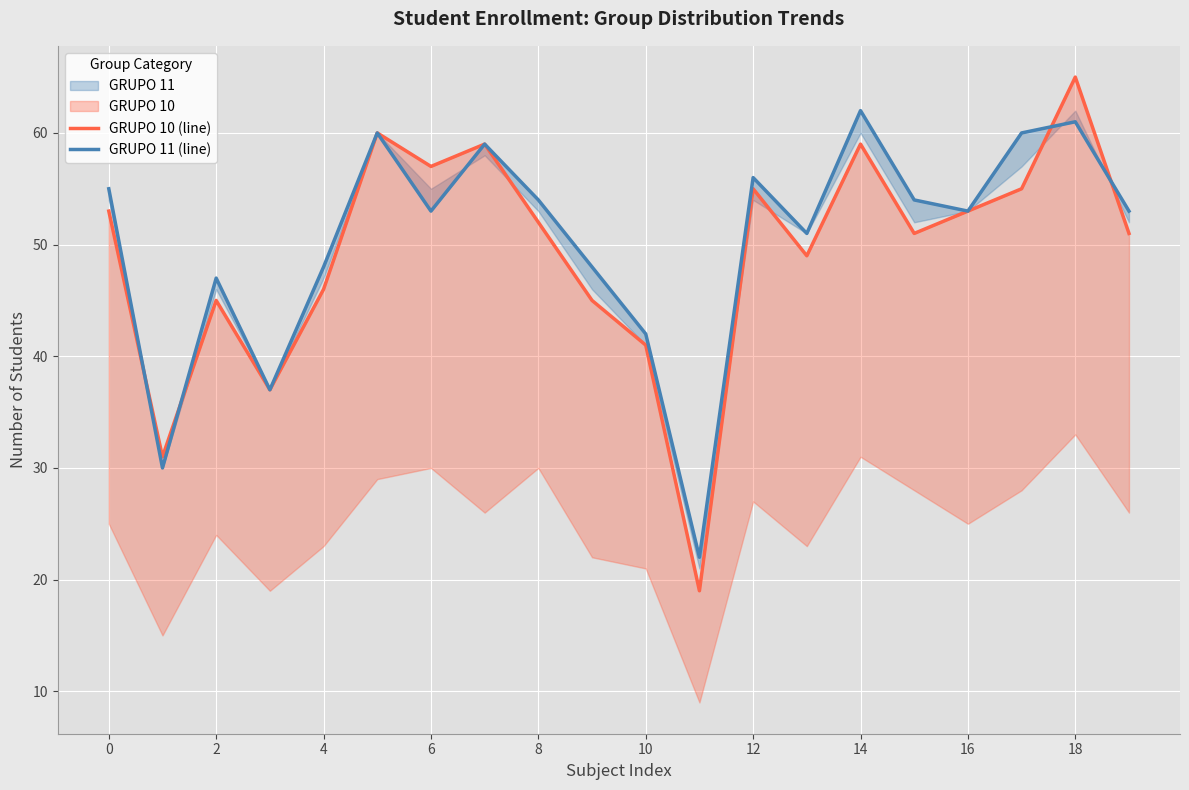

Reading right to left, extract all data points from this chart.

GRUPO 10 (line): 51	65	55	53	51	59	49	55	19	41	45	52	59	57	60	46	37	45	31	53
GRUPO 11 (line): 53	61	60	53	54	62	51	56	22	42	48	54	59	53	60	48	37	47	30	55